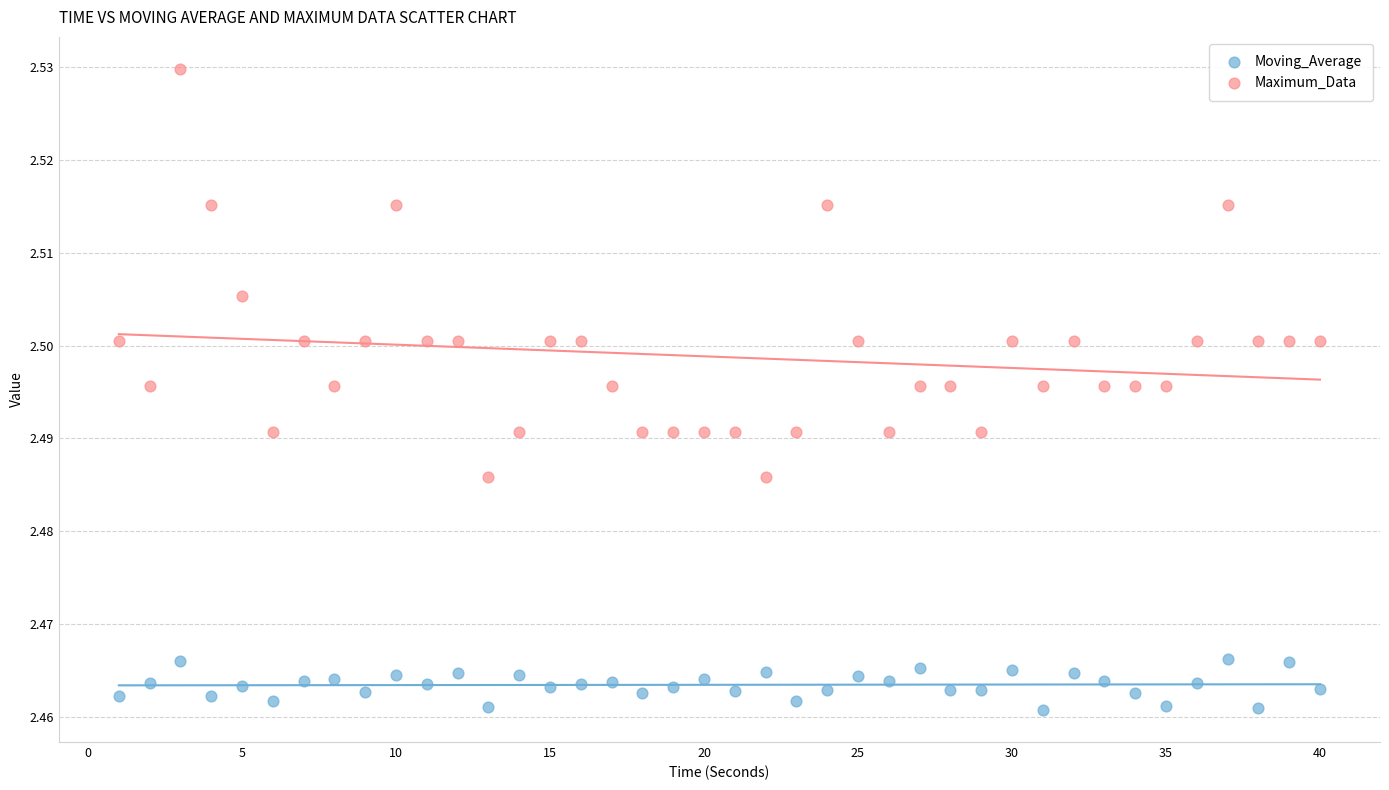

Across all data points, what is the range of X values (max minus min)?

39.0